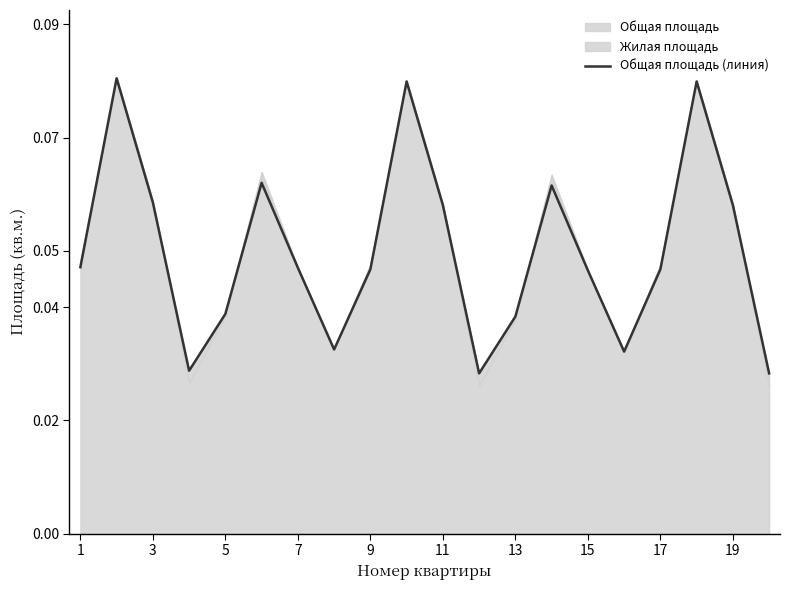

What is the average value?

0.1